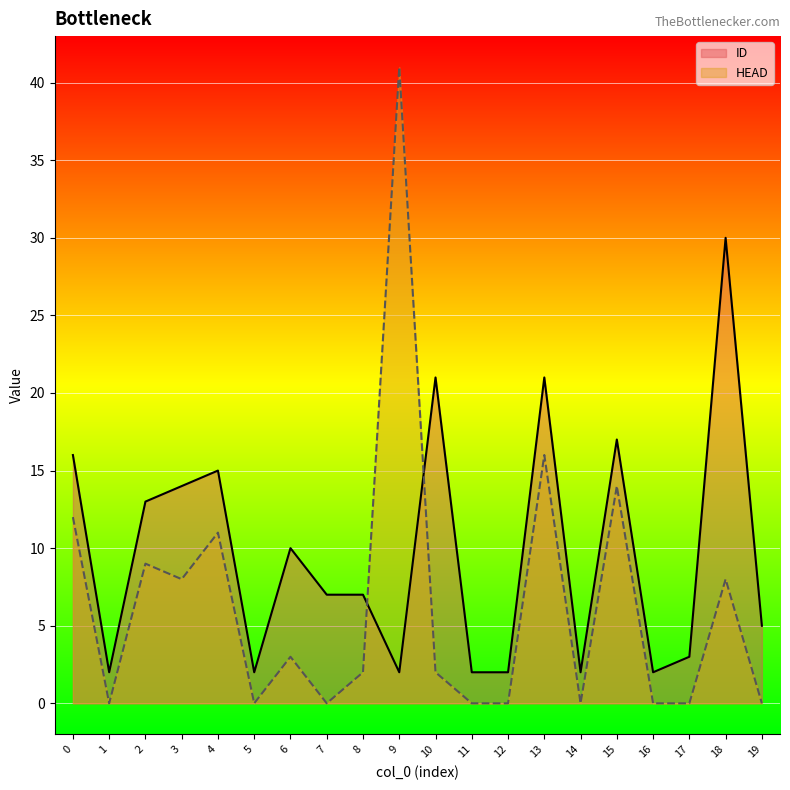

Between 14 and 10, which is larger?

10